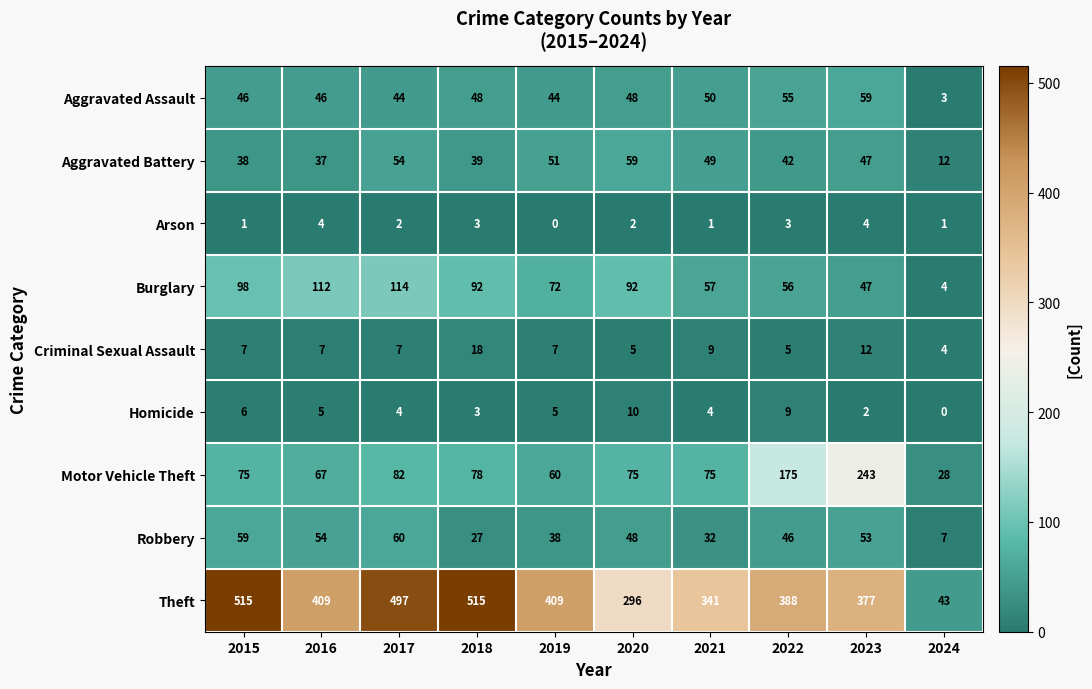

What is the total value across all series at 2018?

823